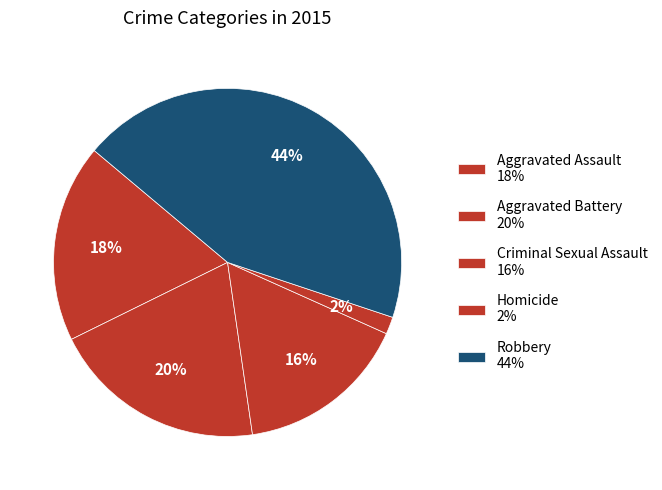

Does Criminal Sexual Assault represent more than half of the total?

No